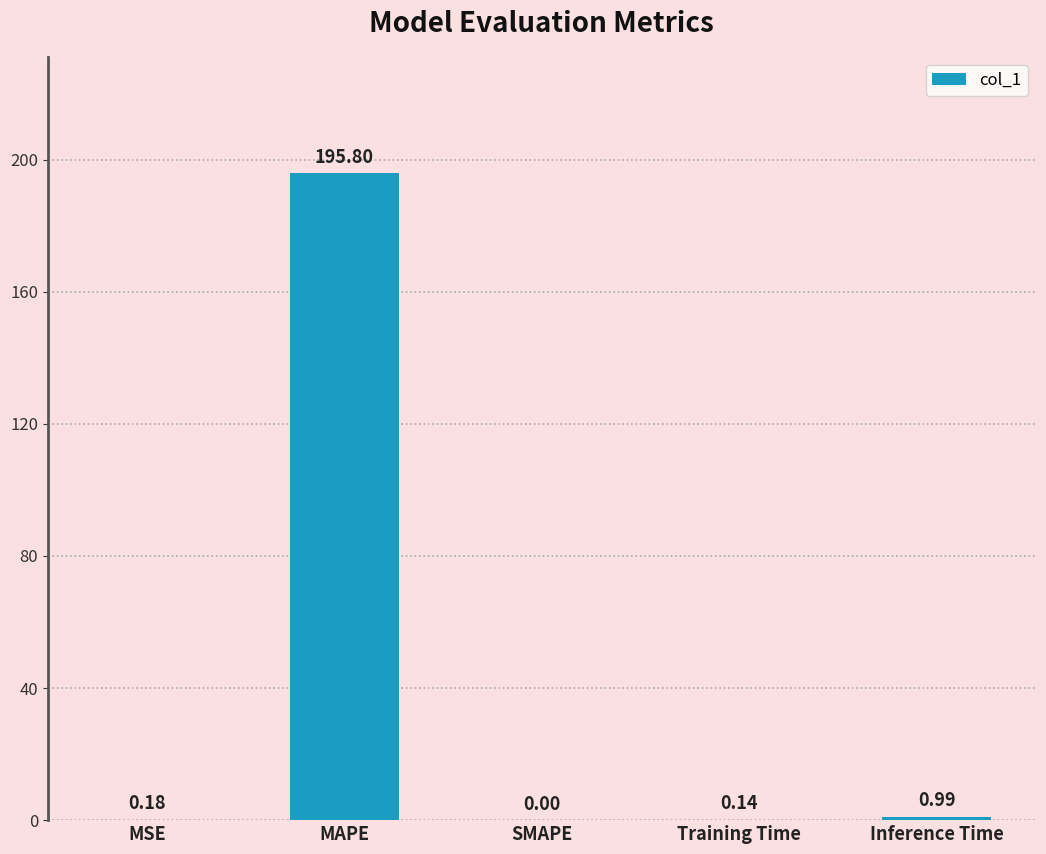

What is the sum of the values at SMAPE and MAPE?

195.8